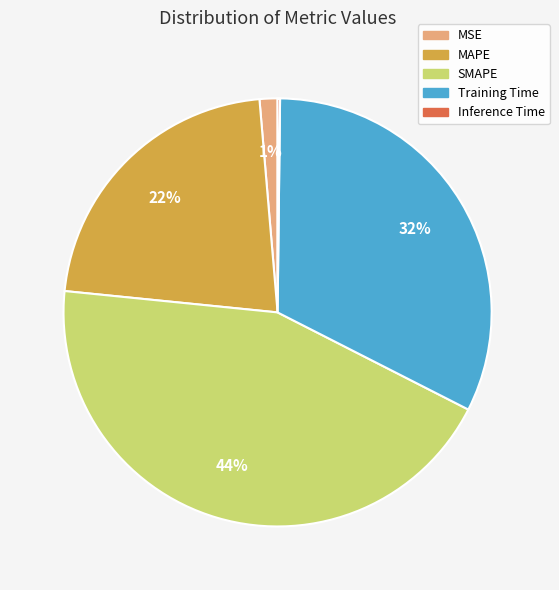

Do MSE and Training Time together represent more than half of the pie?

No